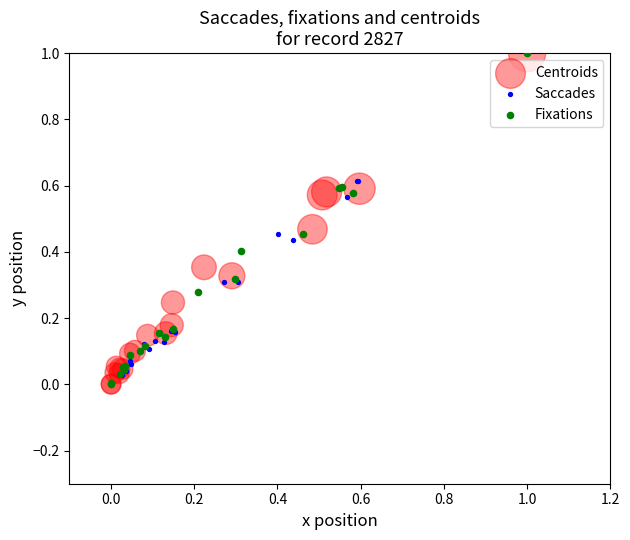

What are all the series names shown in the legend?

Centroids, Saccades, Fixations